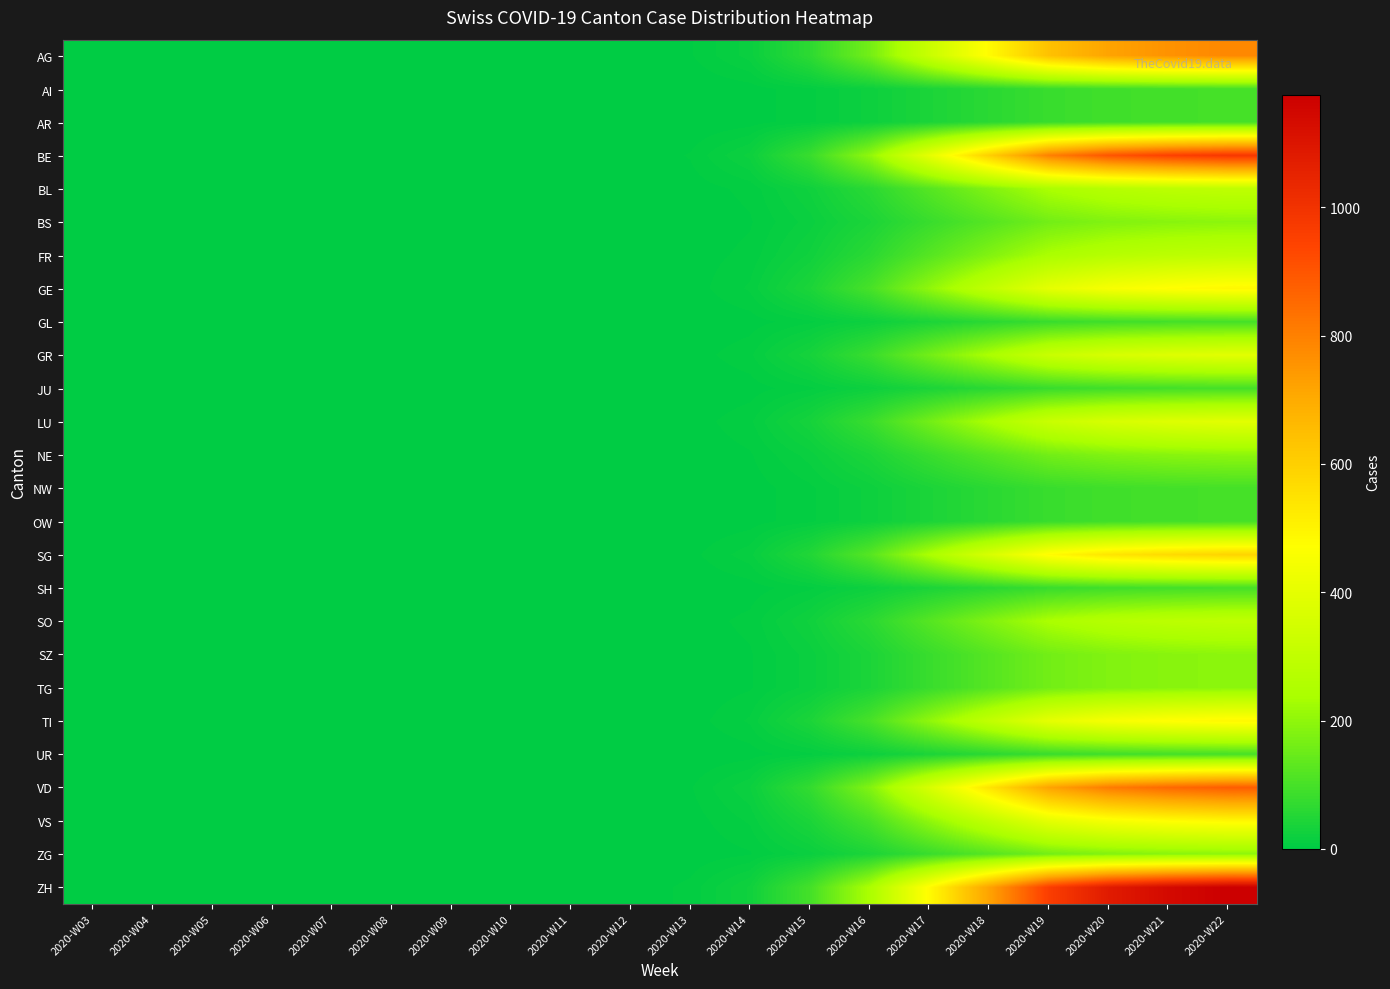

What is the difference between the highest and lowest values at 2020-W15?

88